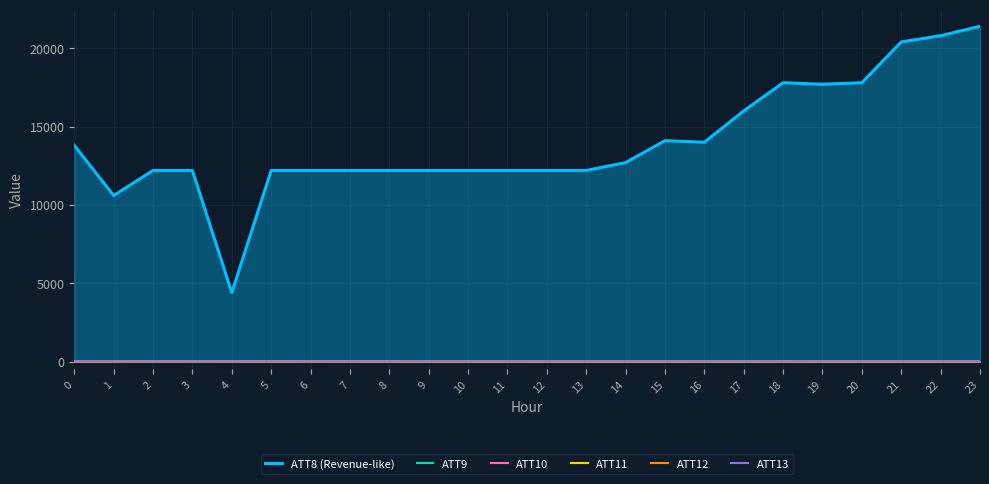

What is the spread (max minus min) of values at 8?

12195.9